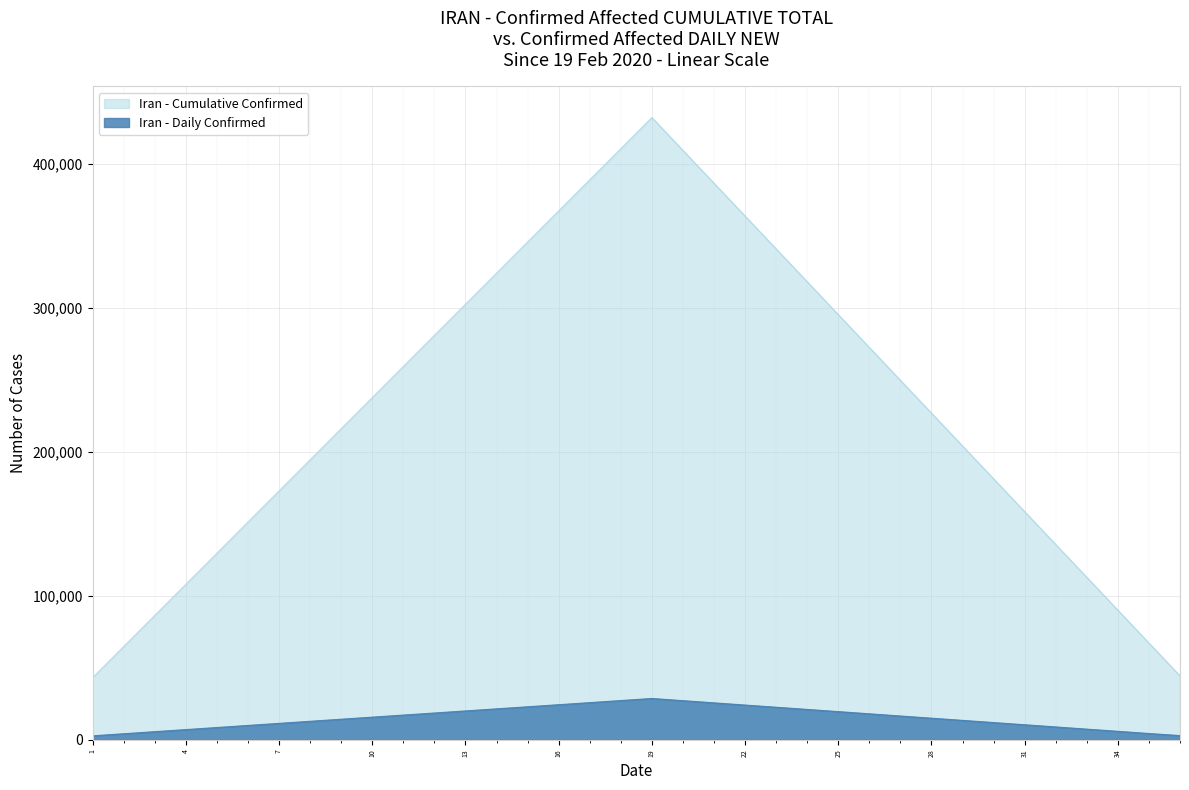

What is the value of the Cumulative Confirmed point at the 27th from the left?

249600